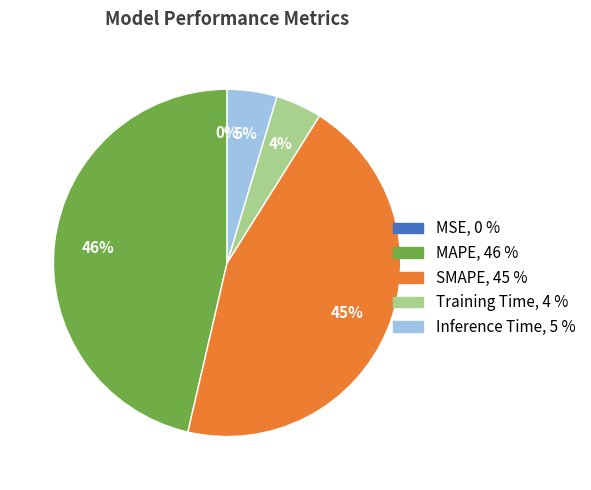

Is there any slice that represents more than half of the pie?

No